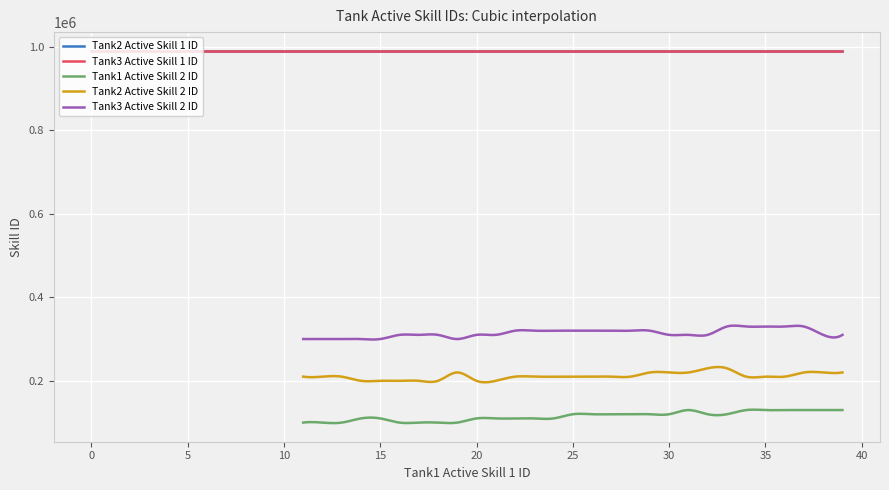

True or false: Tank2 Active Skill 1 ID has a value of 1654323 at 38.

False